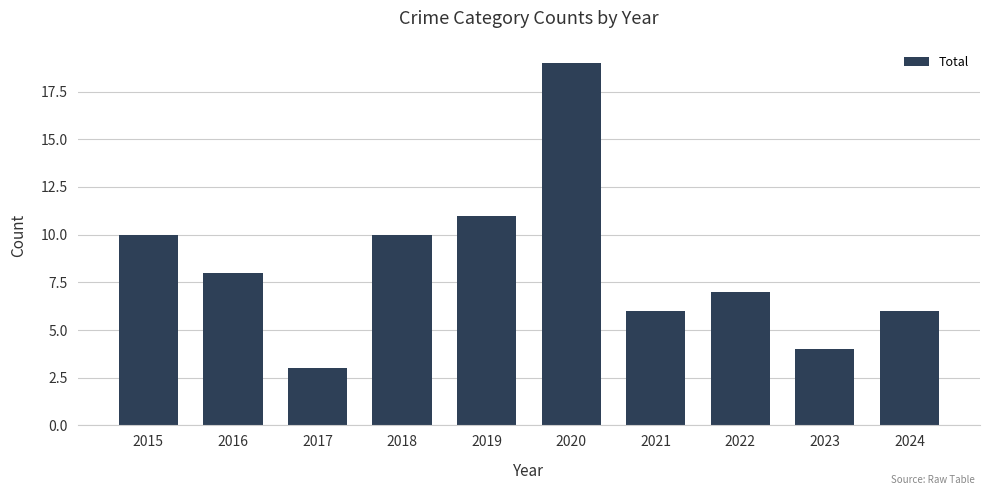

What is the smallest value displayed?

3